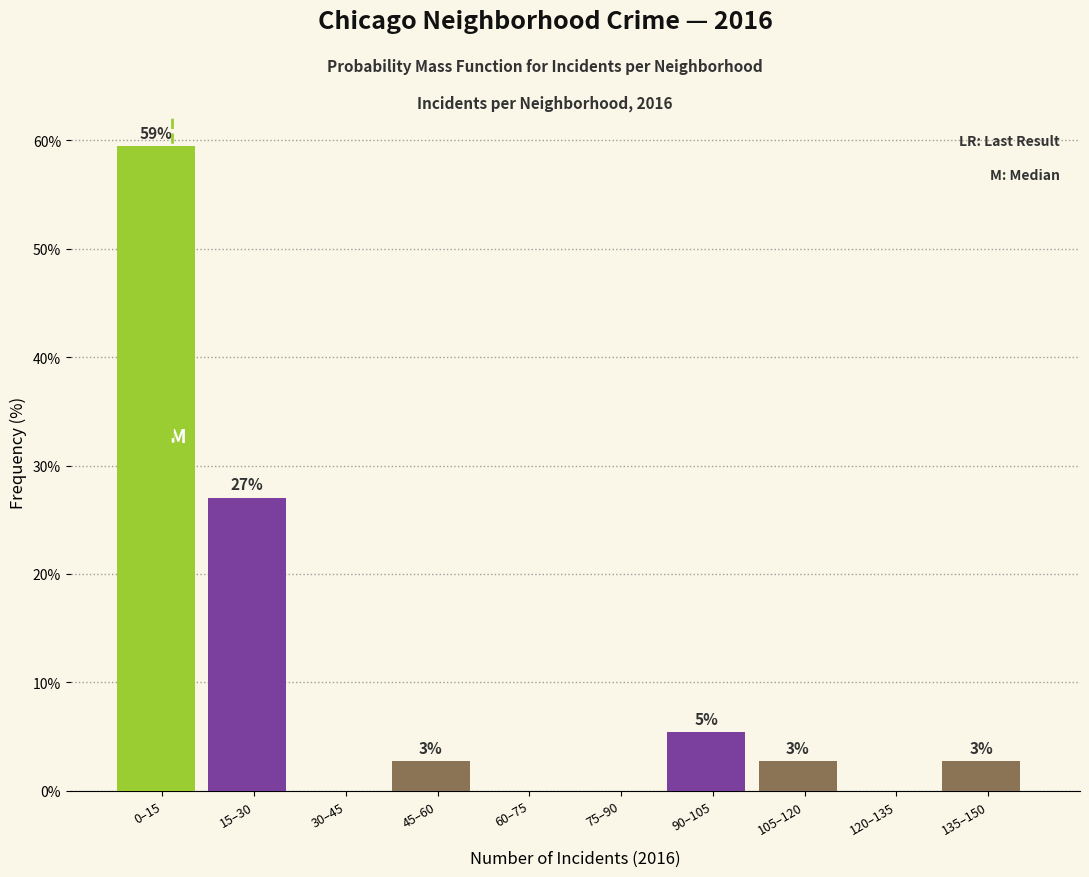

Are the bars horizontal?

No